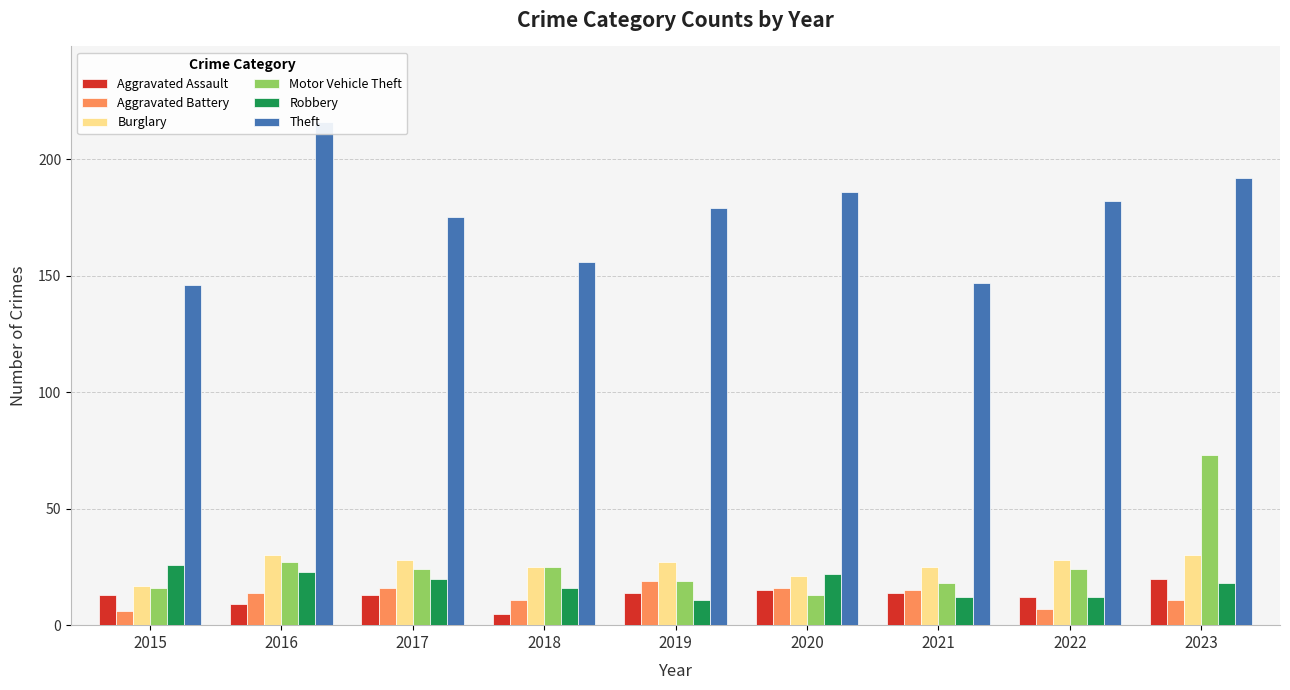

List the labels in order of Aggravated Battery value, smallest first.

2015, 2022, 2018, 2023, 2016, 2021, 2017, 2020, 2019